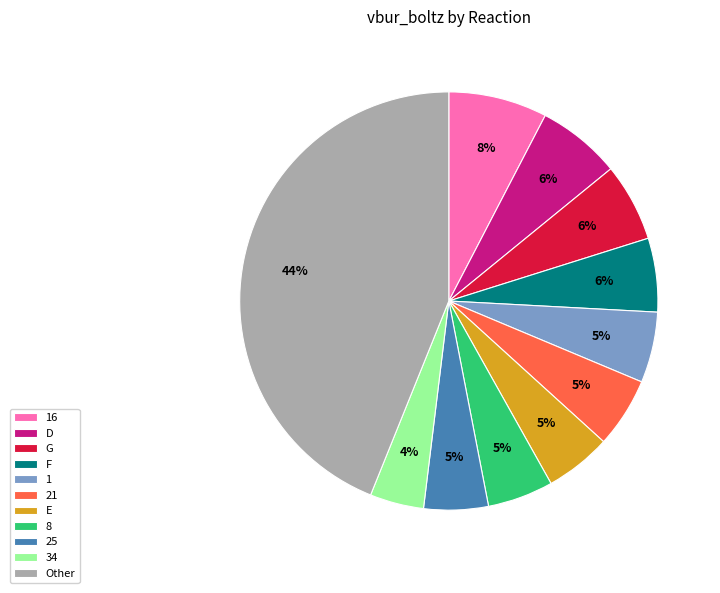

Which has a higher value, Other or 34?

Other